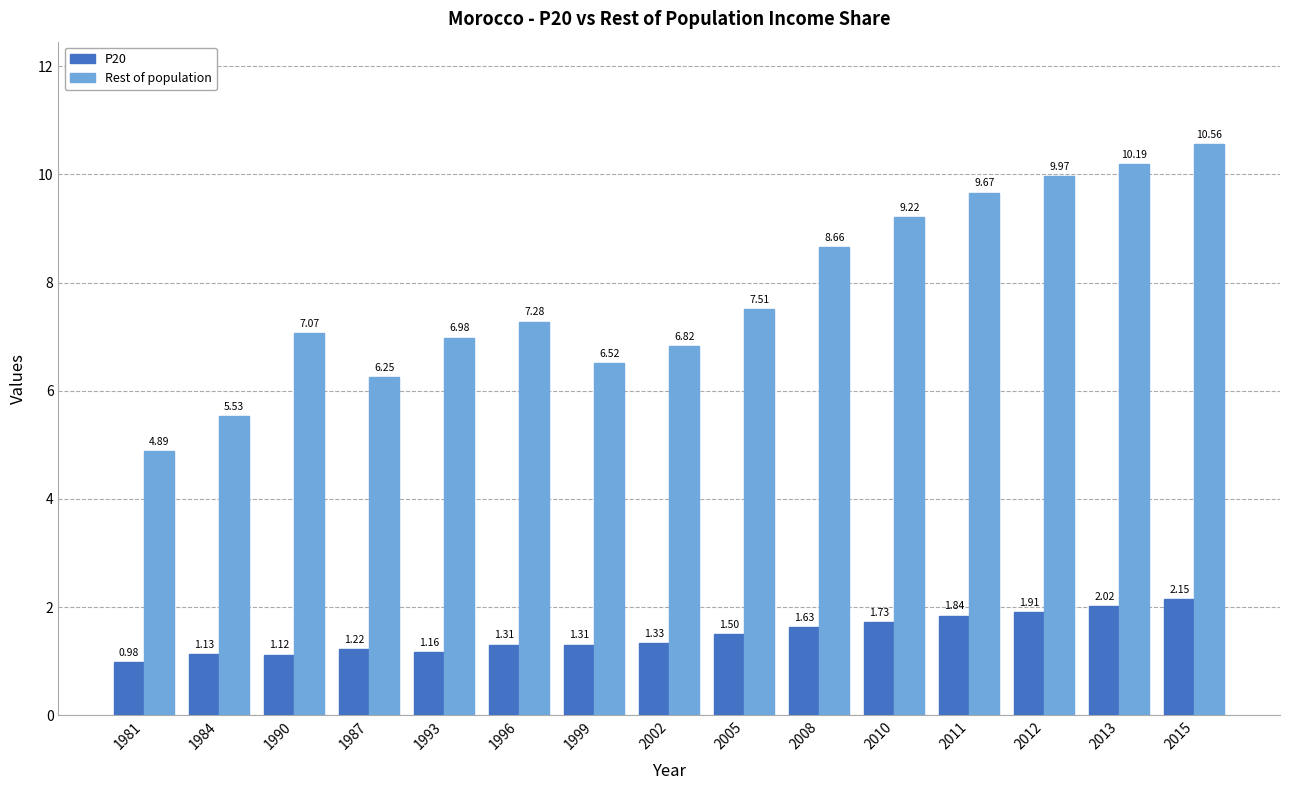

At how many categories does at least one series exceed 5?

14